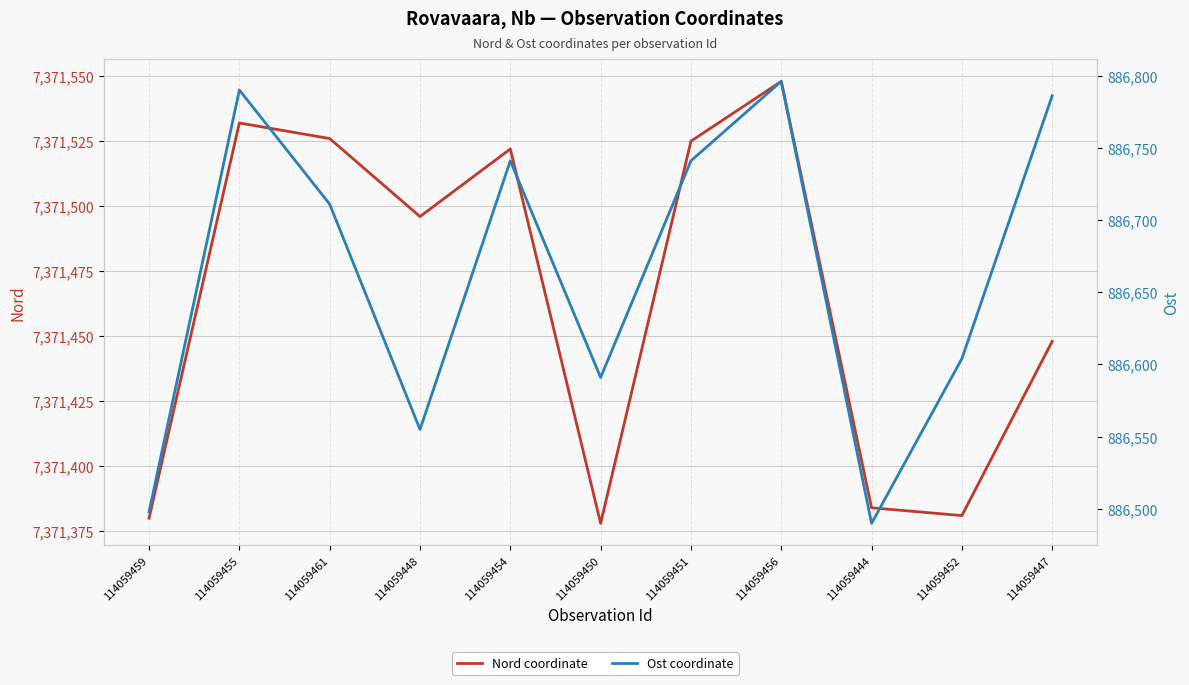

What is the label of the 4th point from the left?

114059448